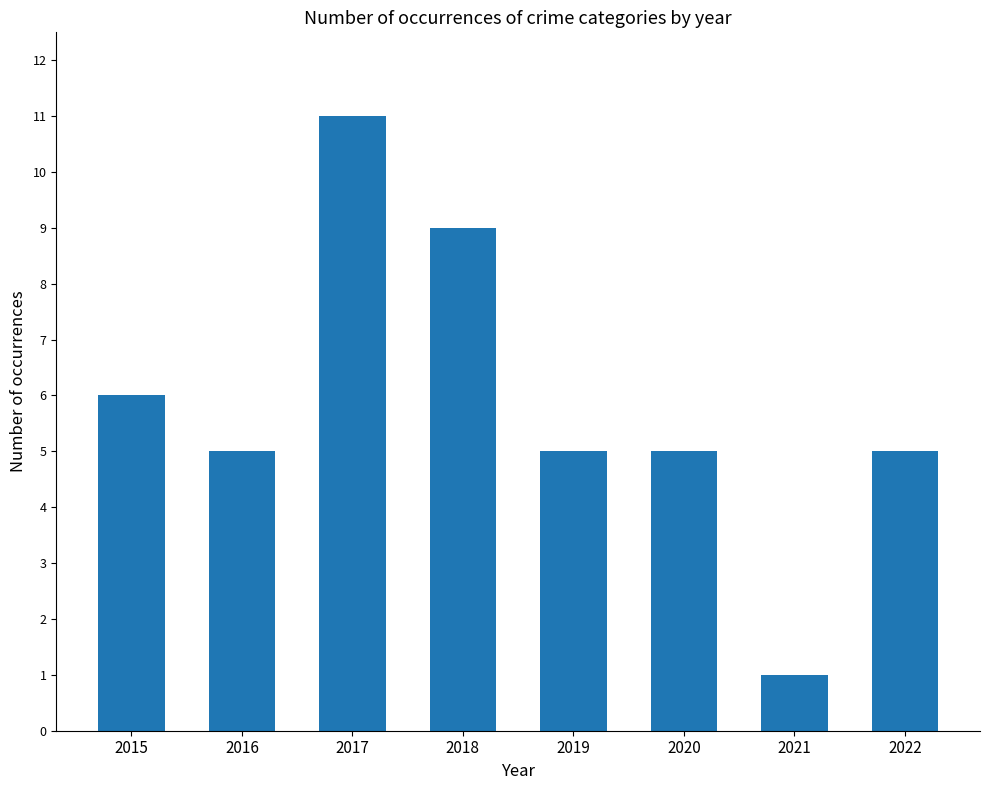

What is the sum of all values?

47